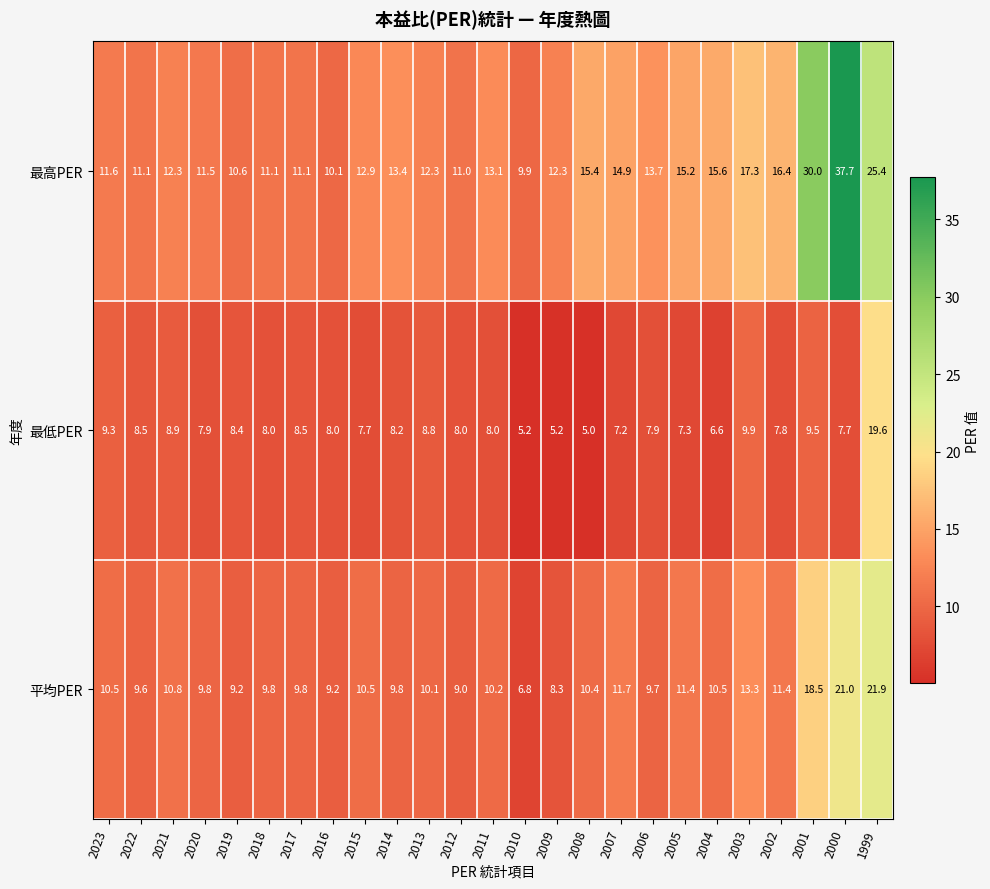

What is the maximum value shown in the chart?

37.7